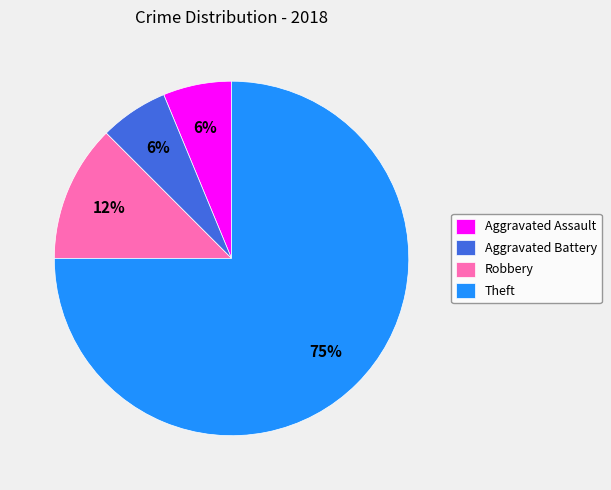

Is it true that Theft is 75% of the pie?

True